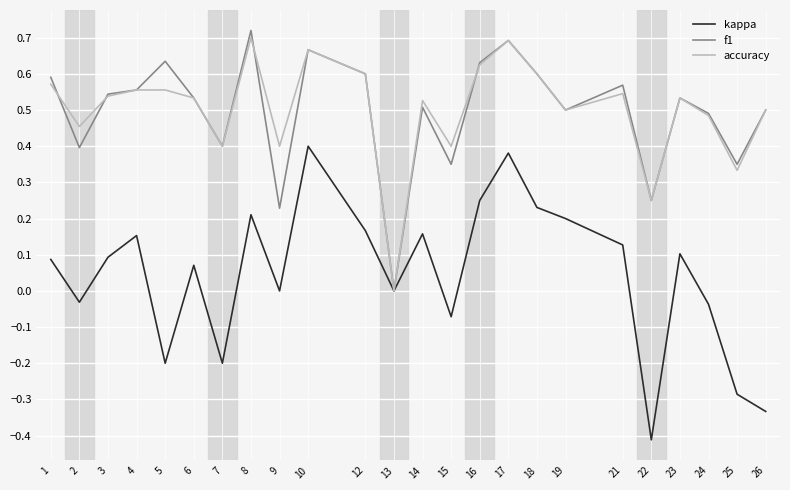

True or false: accuracy has more than 2 points higher than both neighbors.

True